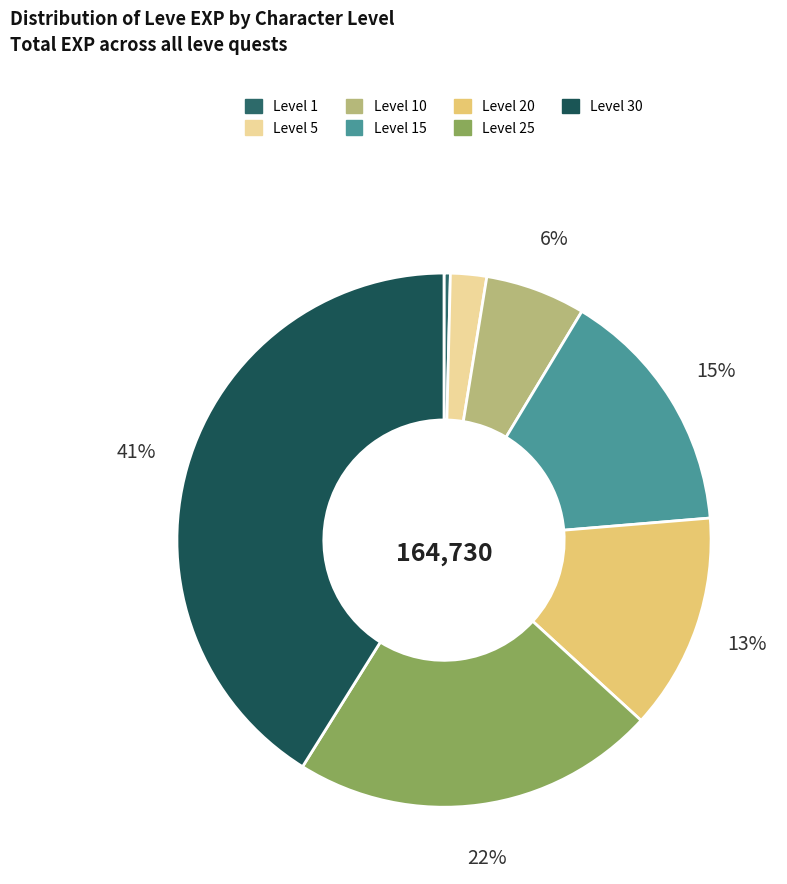

What percentage is NOT represented by Level 30?

58.9%